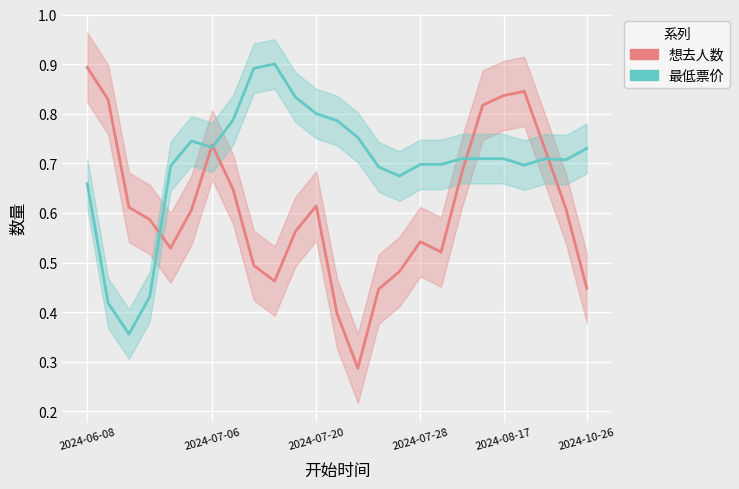

True or false: 最低票价 has a value of 0.3 at 23.

False